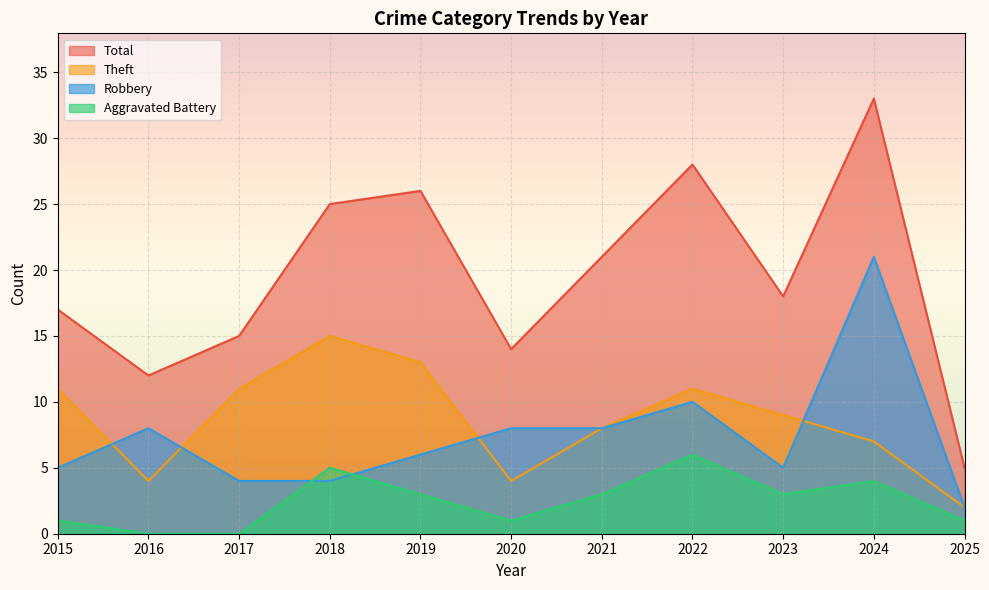

Count the number of categories in the chart.

11